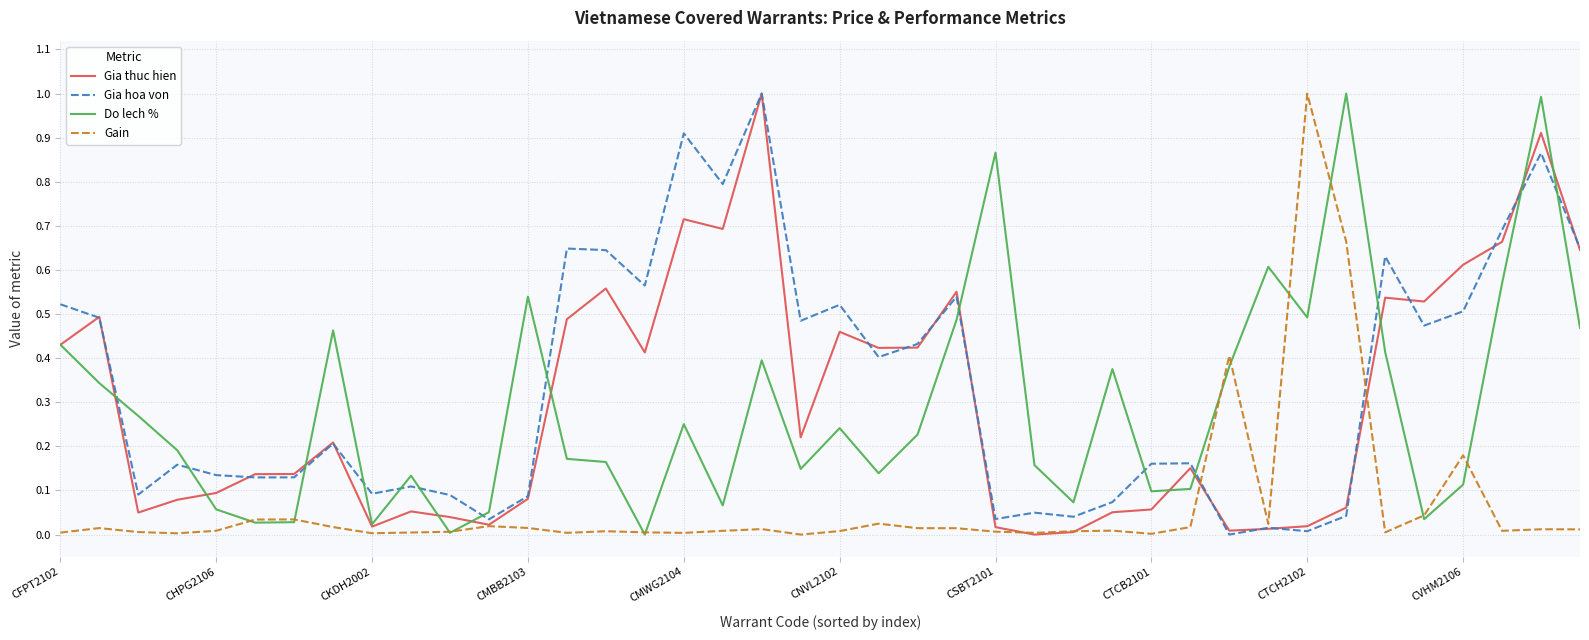

What is the maximum value shown in the chart?

1.0